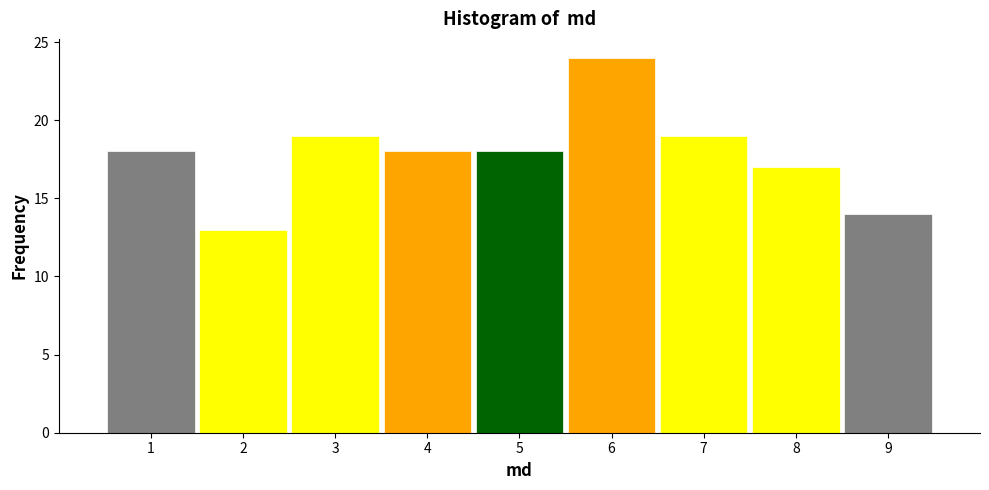

How tall is the bar that spans 3.5 to 4.5 on the x-axis? The values are not printed on the chart, so give them approximately, as read against the axis.

18